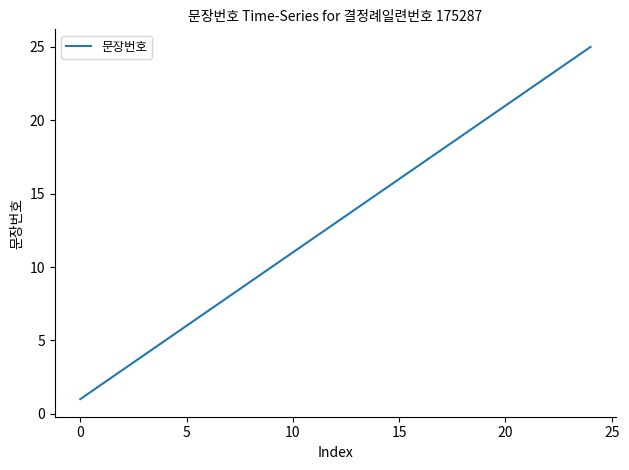

What is the maximum value shown in the chart?

25